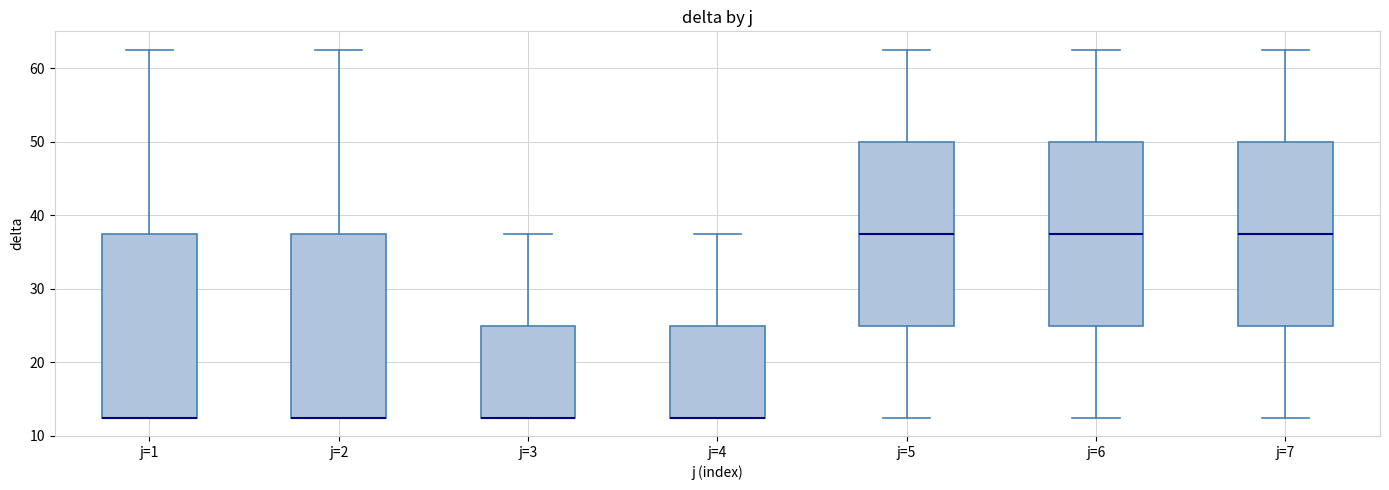

Reading left to right, read every box against the y-axis: the position of its median line, the range the box covers, and the ends of its whiskers. The values are not printed on the chart, so give them approximately, as read against the axis.

j=1: median 13 (drawn on the box's lower edge), box 13 to 38, whiskers 13 to 63
j=2: median 13 (drawn on the box's lower edge), box 13 to 38, whiskers 13 to 63
j=3: median 13 (drawn on the box's lower edge), box 13 to 25, whiskers 13 to 38
j=4: median 13 (drawn on the box's lower edge), box 13 to 25, whiskers 13 to 38
j=5: median 38, box 25 to 50, whiskers 13 to 63
j=6: median 38, box 25 to 50, whiskers 13 to 63
j=7: median 38, box 25 to 50, whiskers 13 to 63